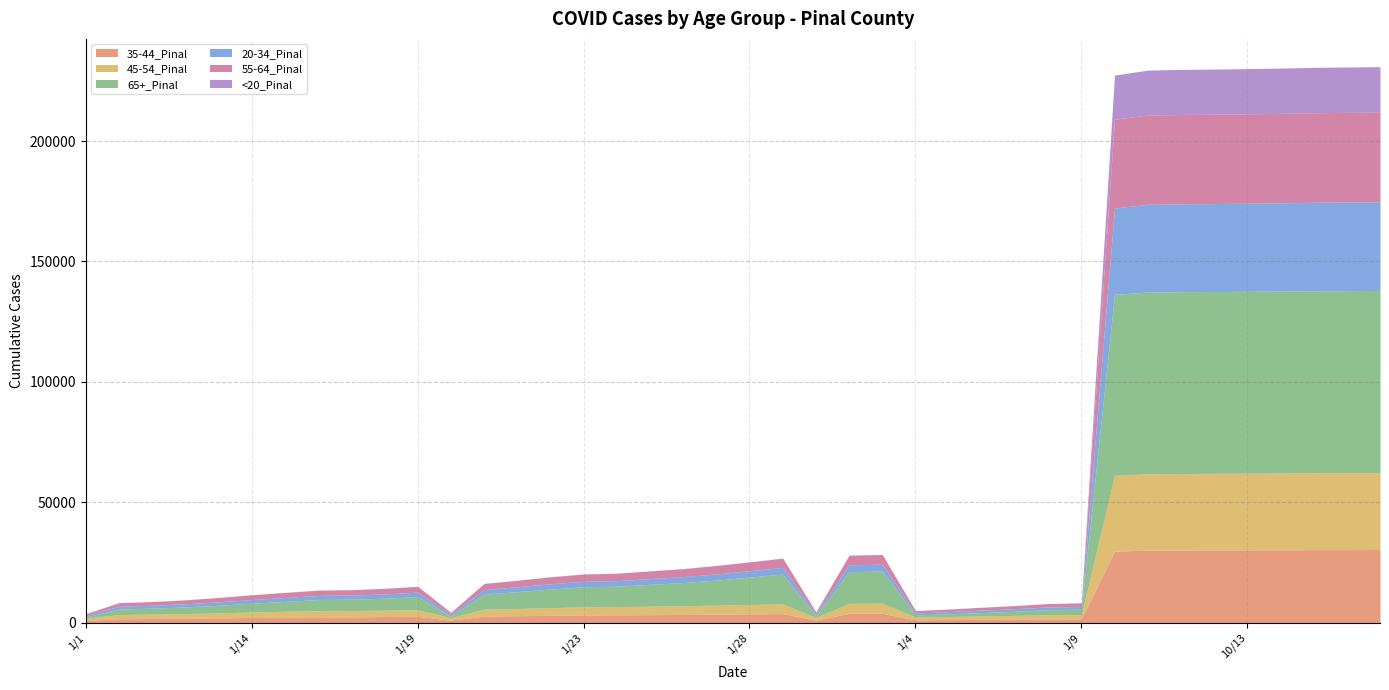

At how many categories does at least one series exceed 25814?

9